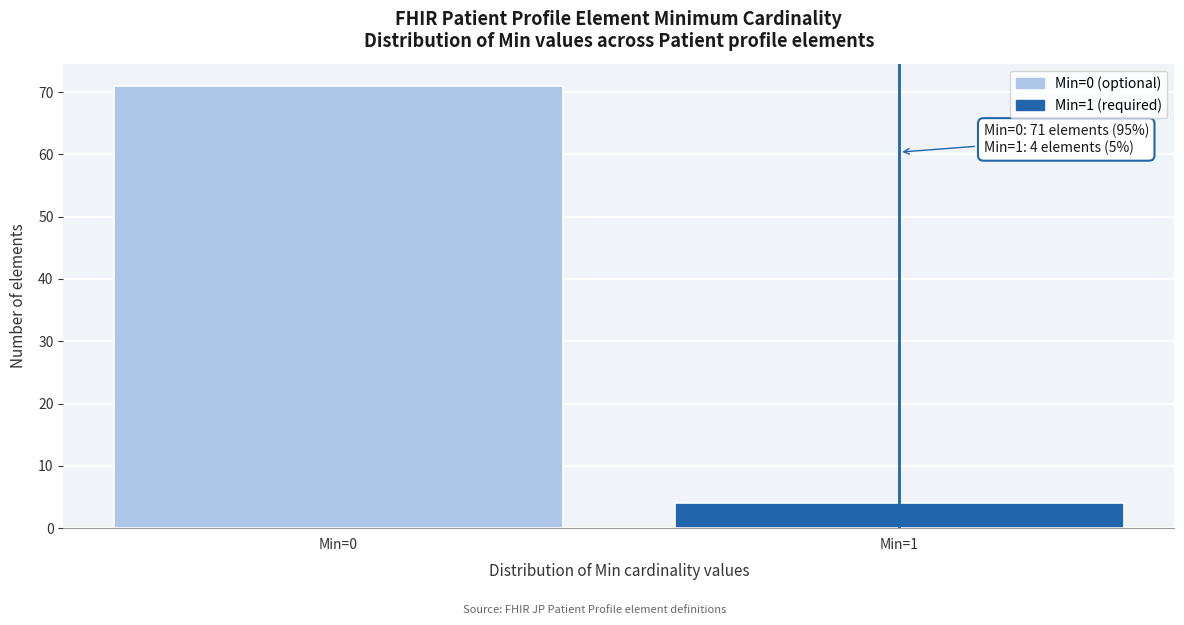

Reading right to left, what are all the values shown in this chart?

4	71